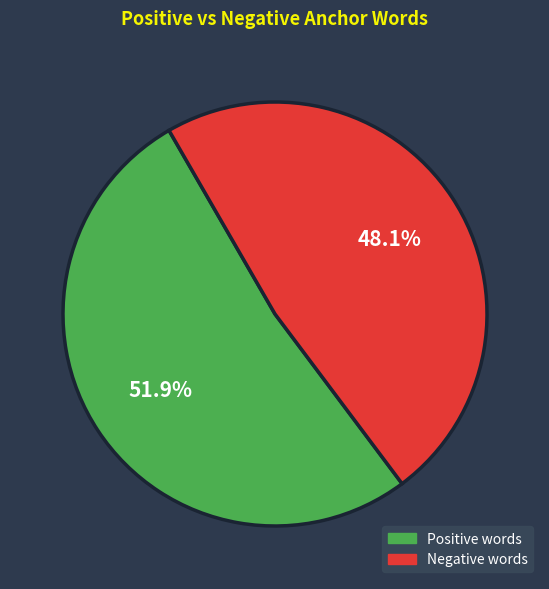

Approximately how many times larger is the value at Negative words compared to Positive words?

0.9